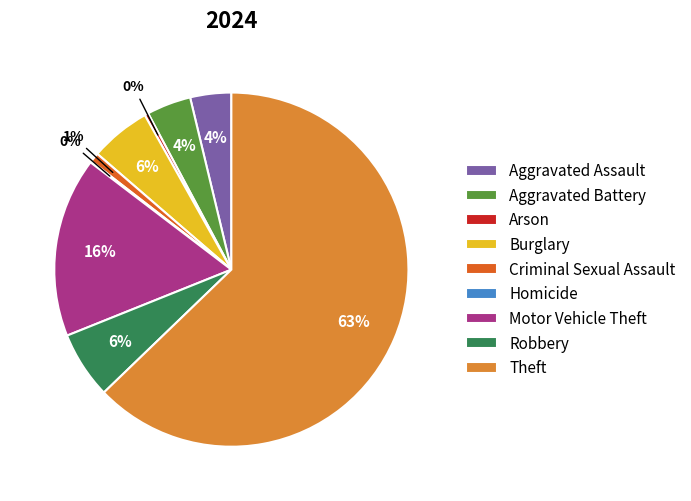

What is the largest slice in the pie chart?

Theft